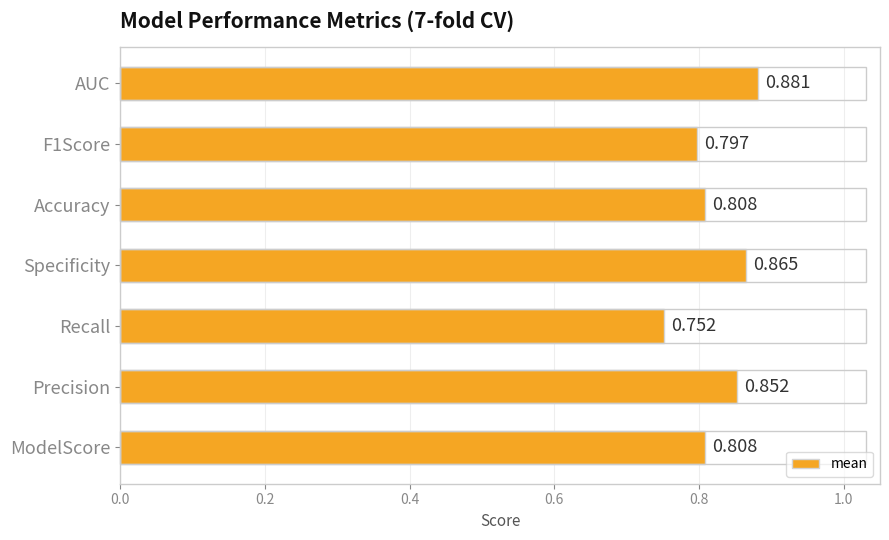

At which category does the chart reach its peak across all series?

AUC